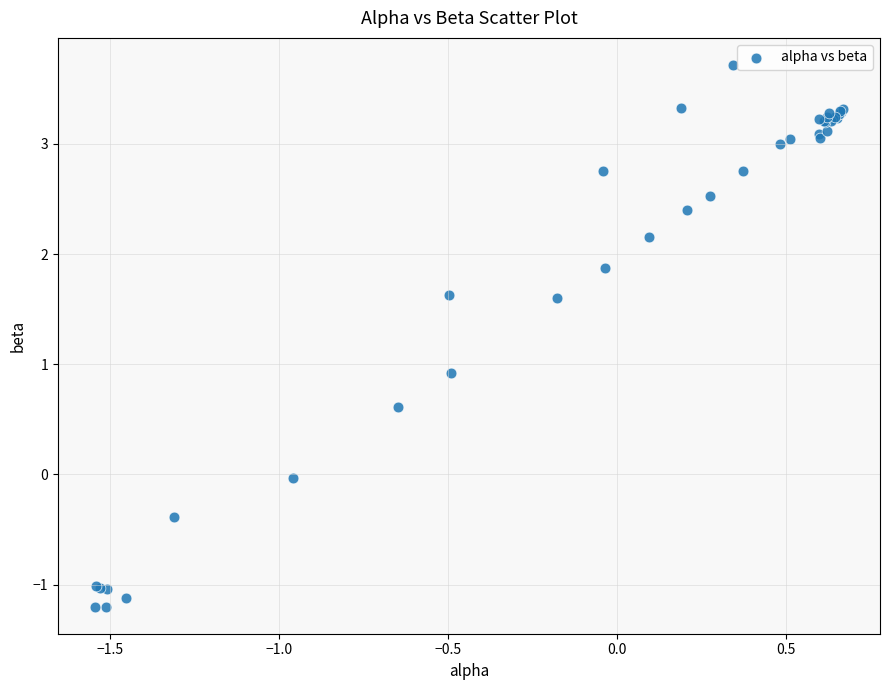

What Y value in the scatter plot is closest to 1?

0.9